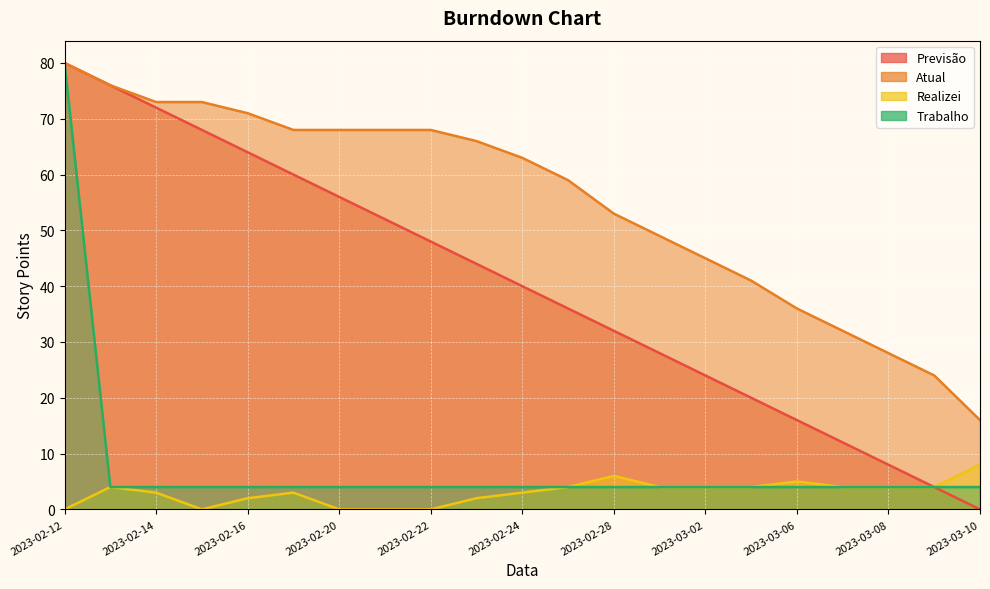

Is it true that Previsão equals 13 at 2023-02-16?

False